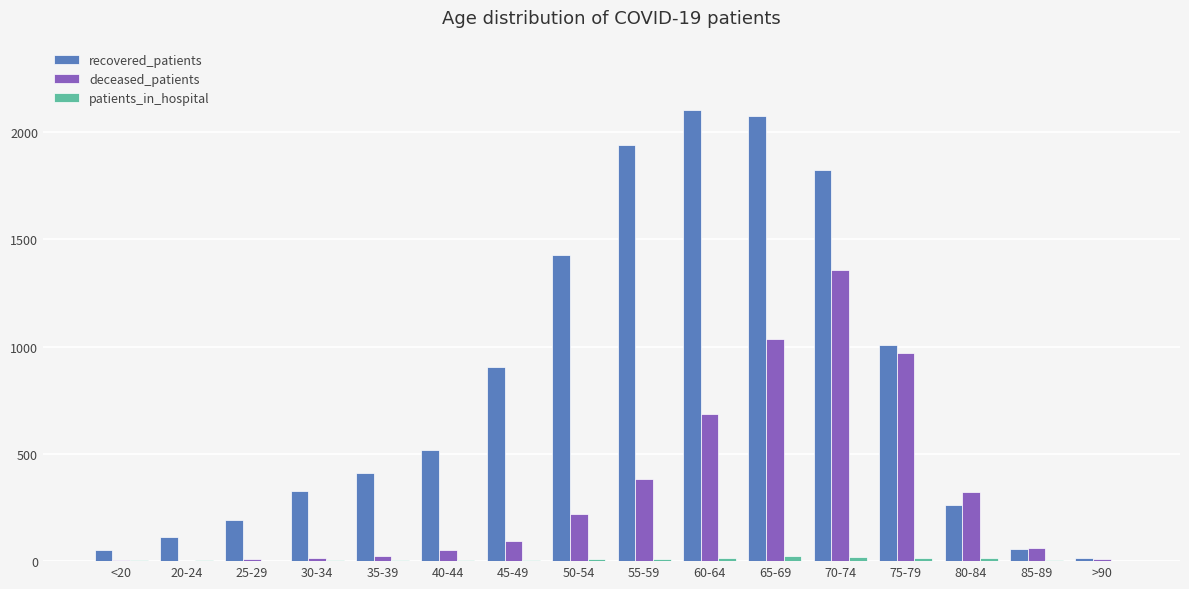

What is the maximum value shown in the chart?

2103